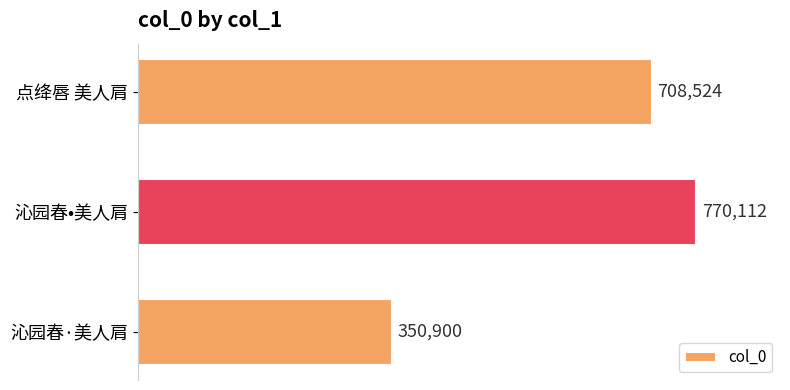

Rank the categories by value from highest to lowest.

沁园春•美人肩, 点绛唇 美人肩, 沁园春·美人肩